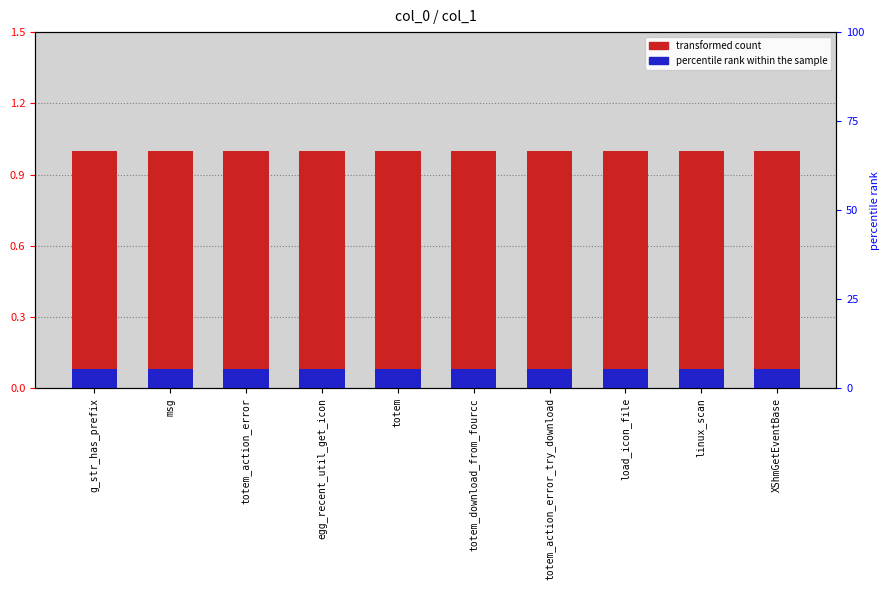

Which has a higher value, egg_recent_util_get_icon or totem_action_error?

egg_recent_util_get_icon